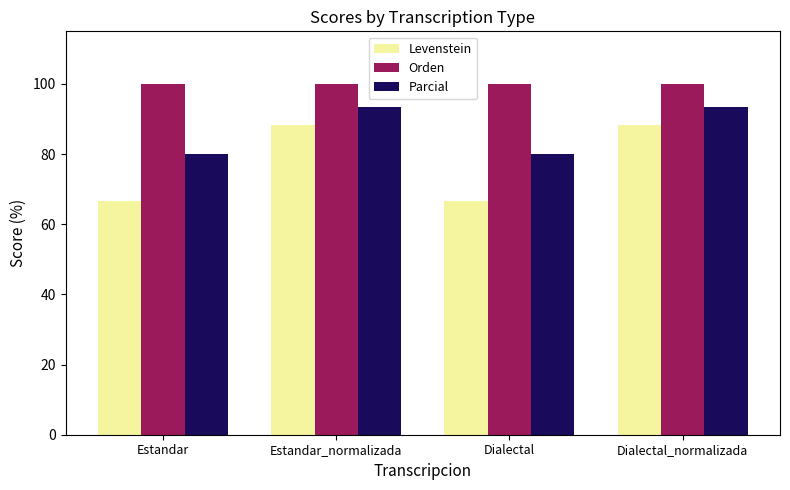

At Dialectal, list the series in order from largest to smallest.

Orden, Parcial, Levenstein